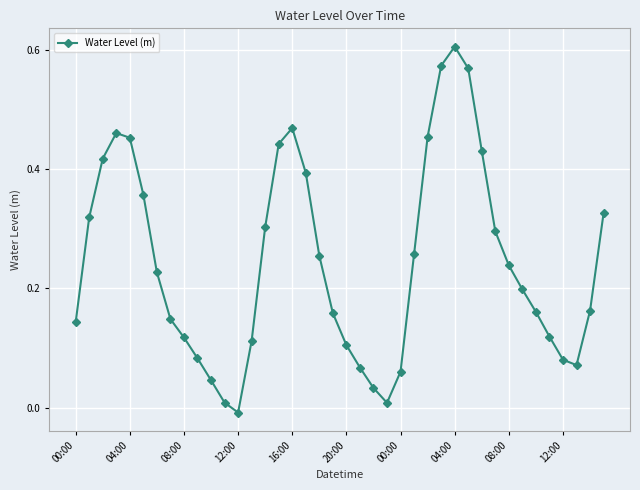

What is the sum of all values?

9.7